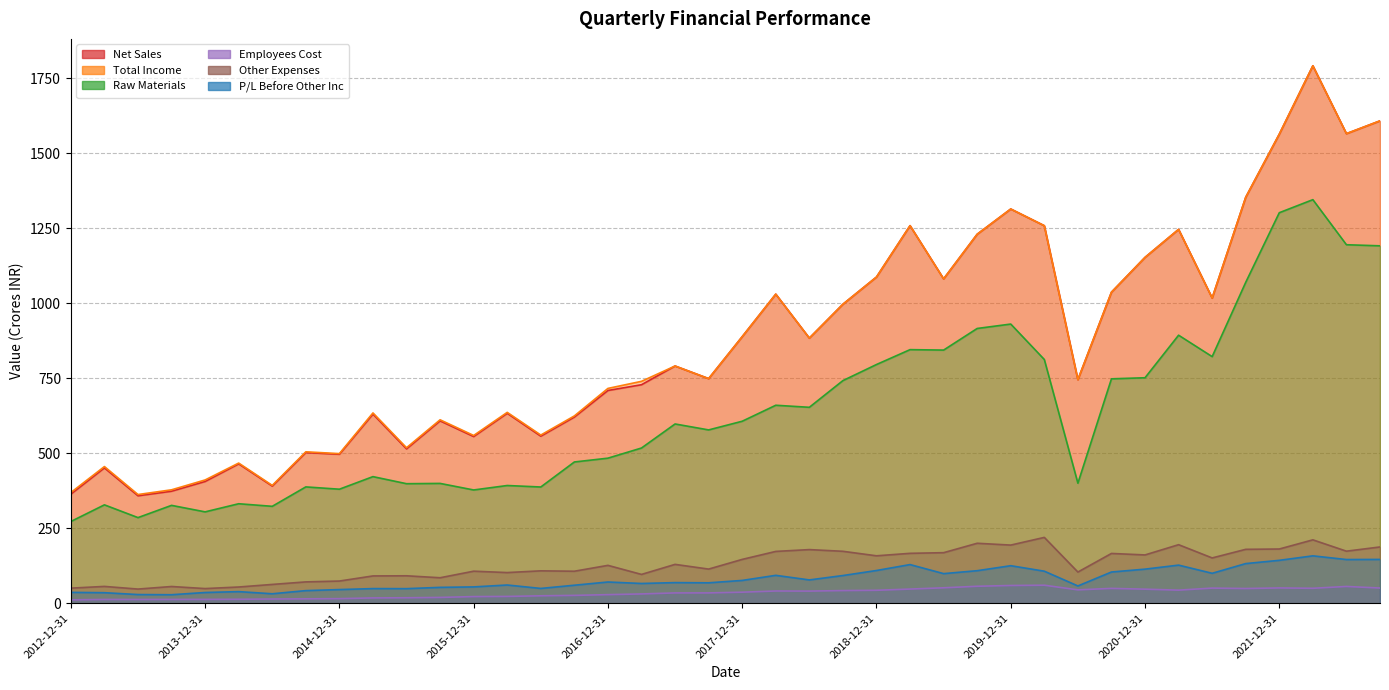

True or false: Raw Materials and P/L Before Other Inc intersect in this chart.

False